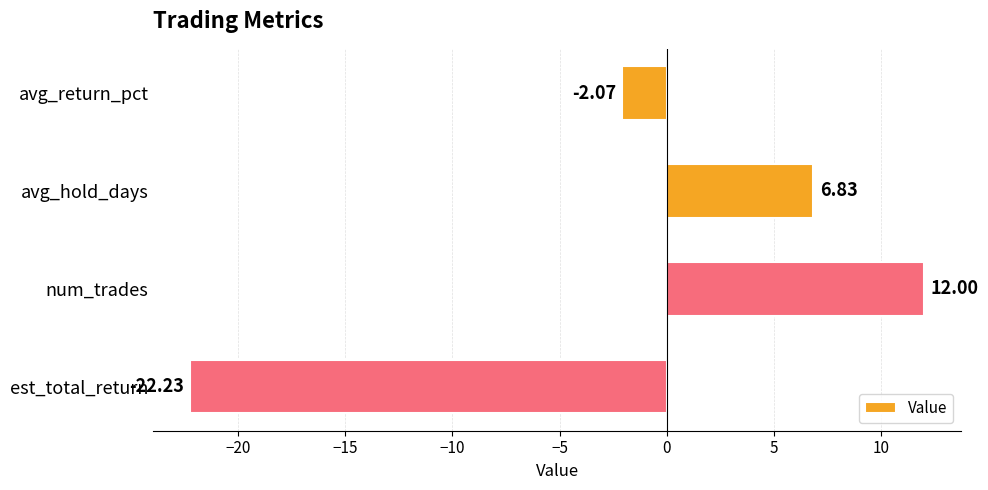

What is the maximum value shown in the chart?

12.0